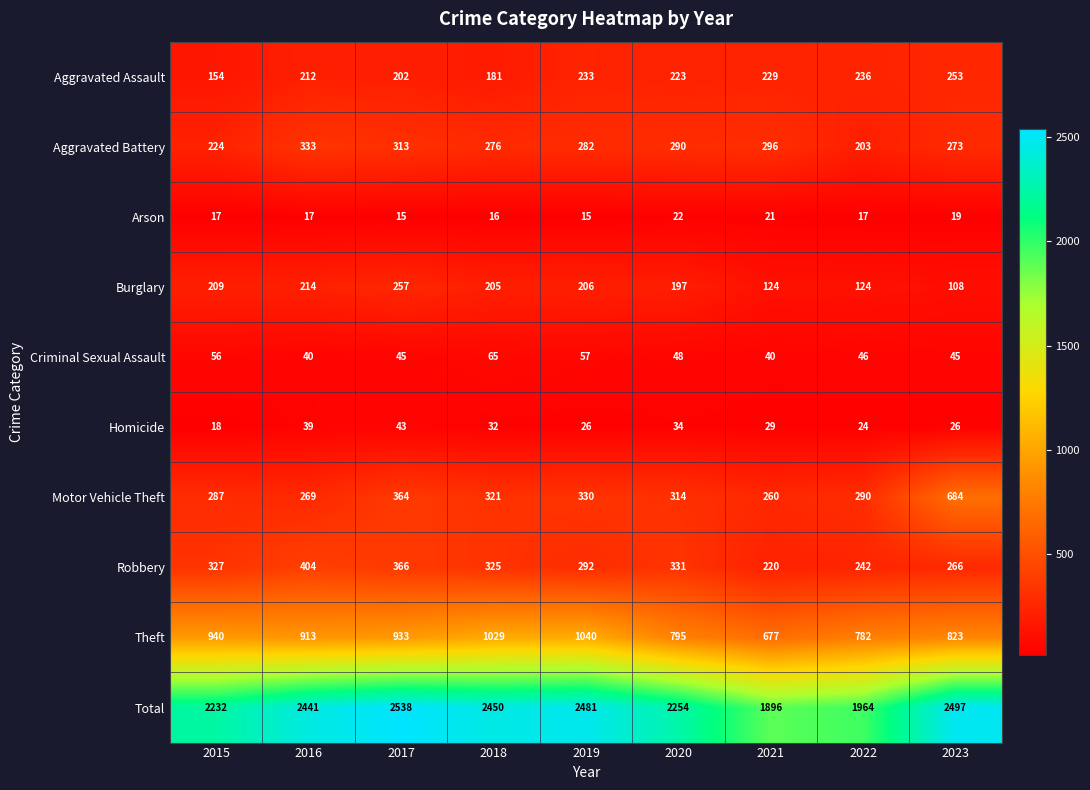

What is the total value across all series at 2023?

4994